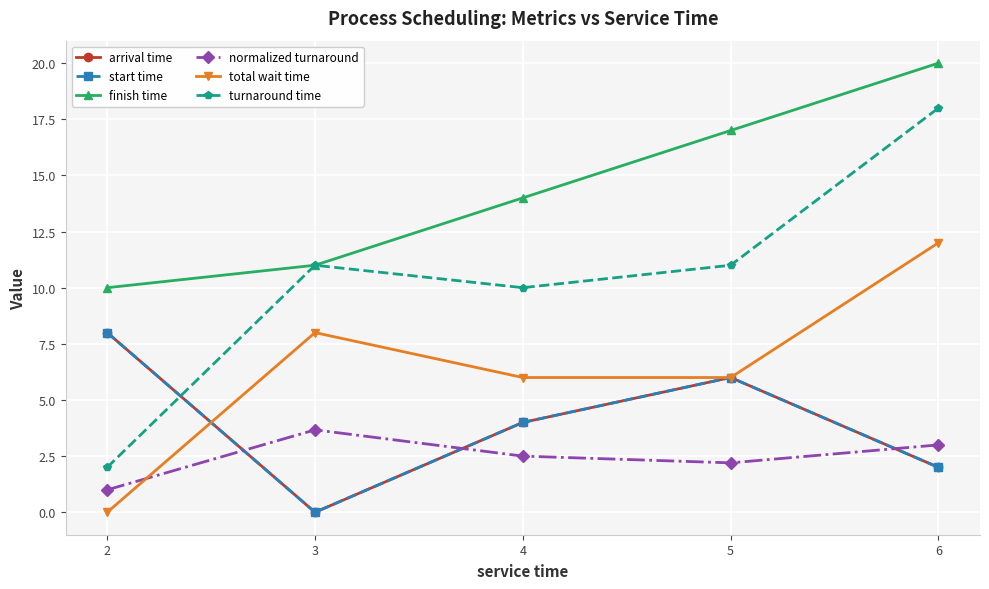

Which category has the lowest value in the turnaround time series?

2